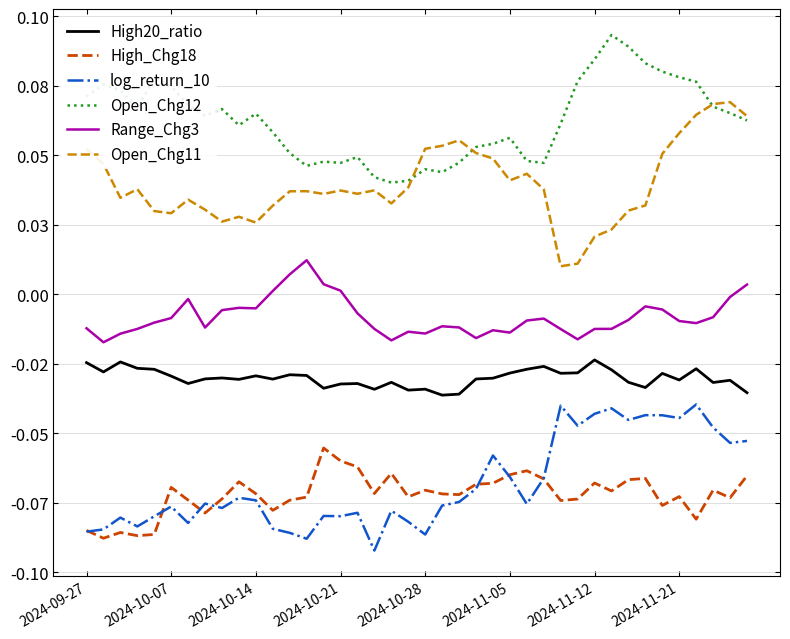

Does the chart display data point markers on the line(s)?

No